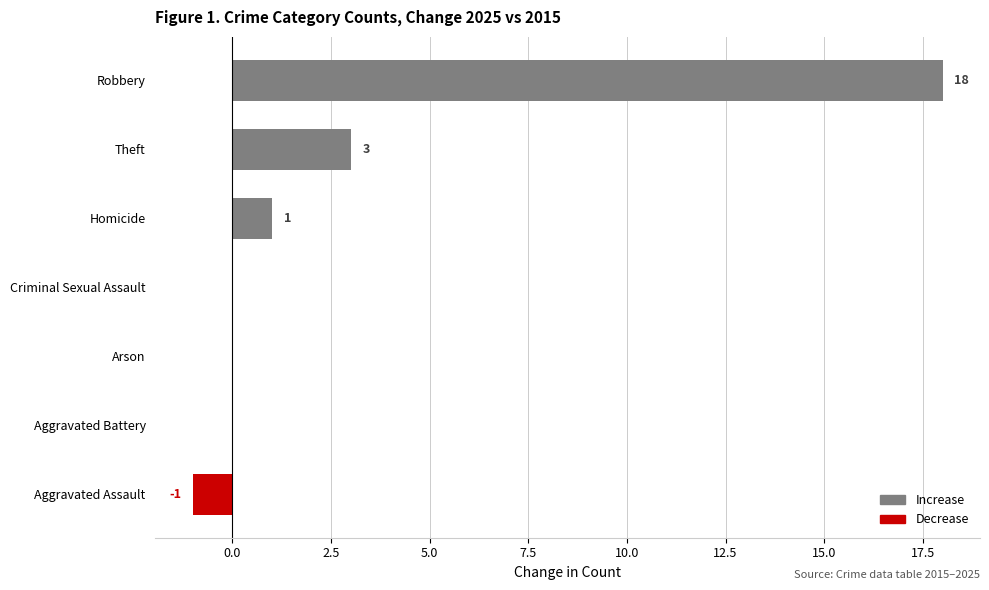

How many series are shown in this chart?

1